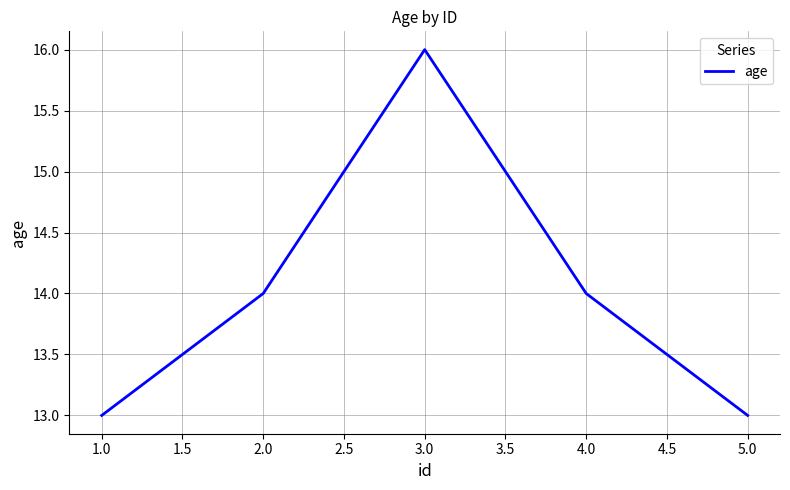

What is the minimum value shown in the chart?

13